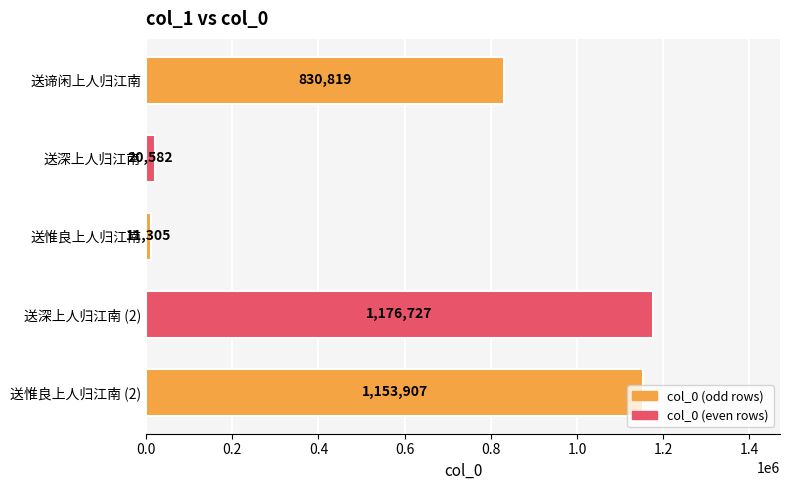

Between 送惟良上人归江南 (2) and 送深上人归江南 (2), which is larger?

送深上人归江南 (2)